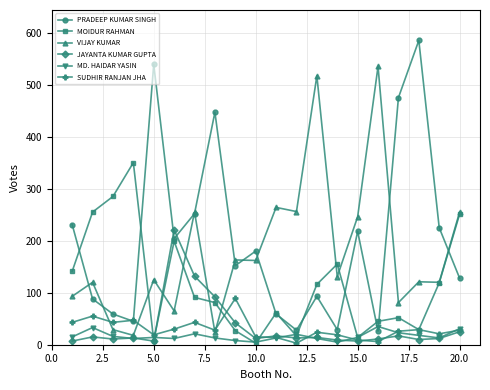

What is the greatest value displayed?

585